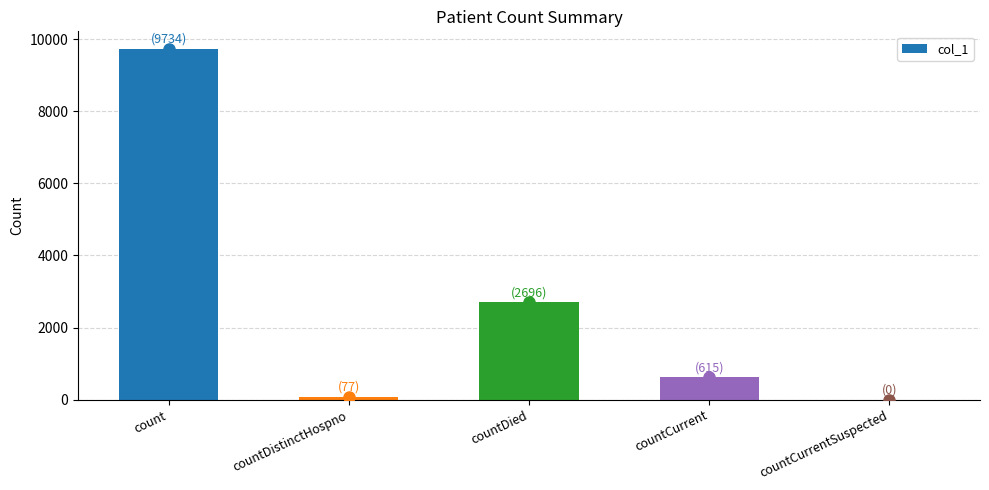

What is the average value?

2624